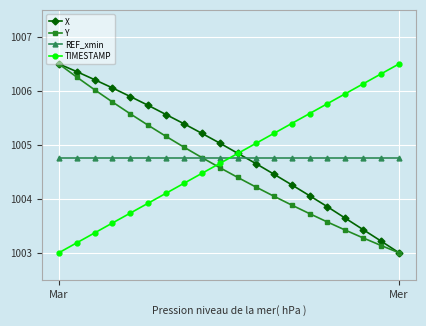

What is the value of the REF_xmin point at the 4th from the left?

1004.8